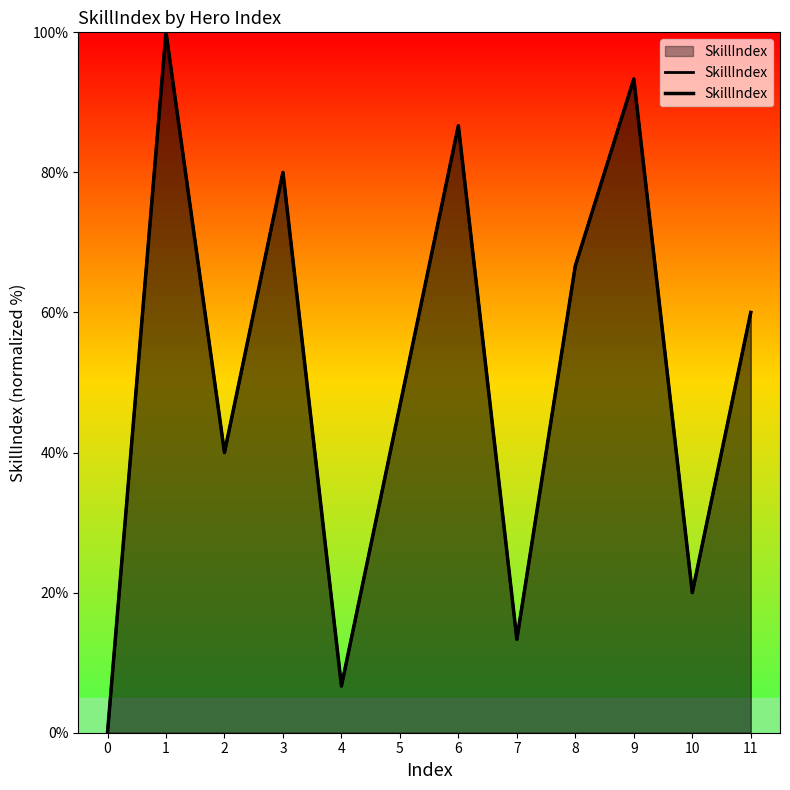

What is the value of the 5th point from the left?

6.7